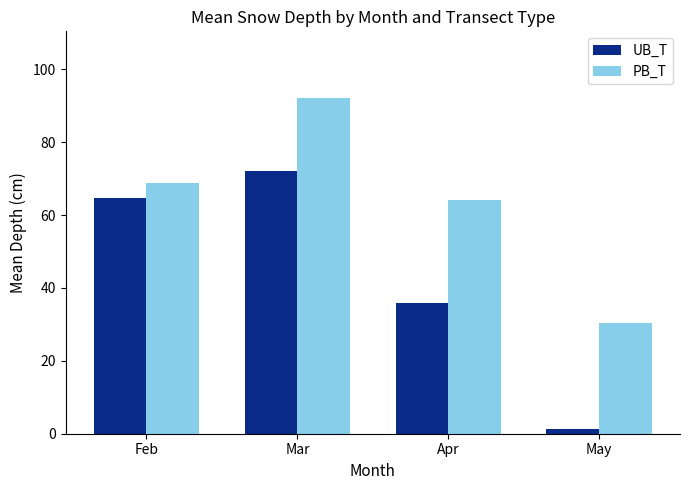

Is it true that PB_T equals 137.7 at Mar?

False